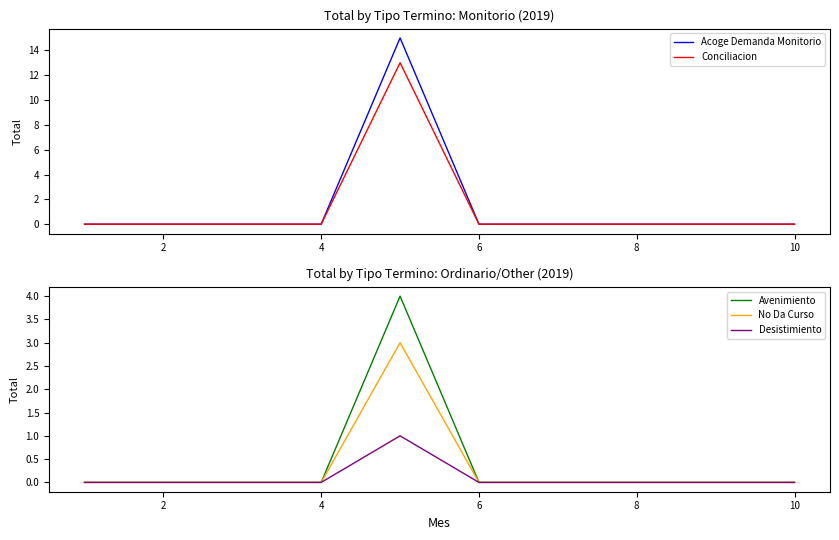

The Desistimiento series shows 0 at 4. True or false?

True